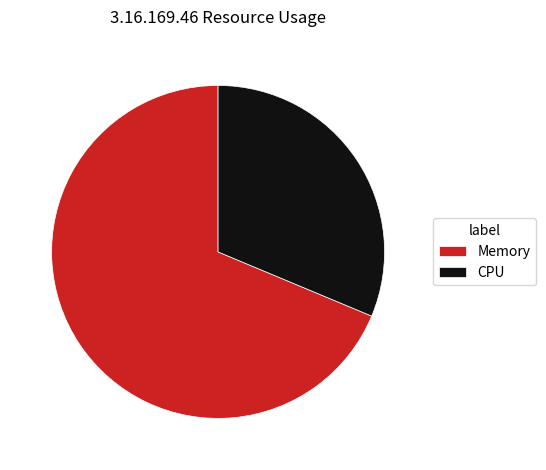

Is there a majority slice in this chart?

Yes